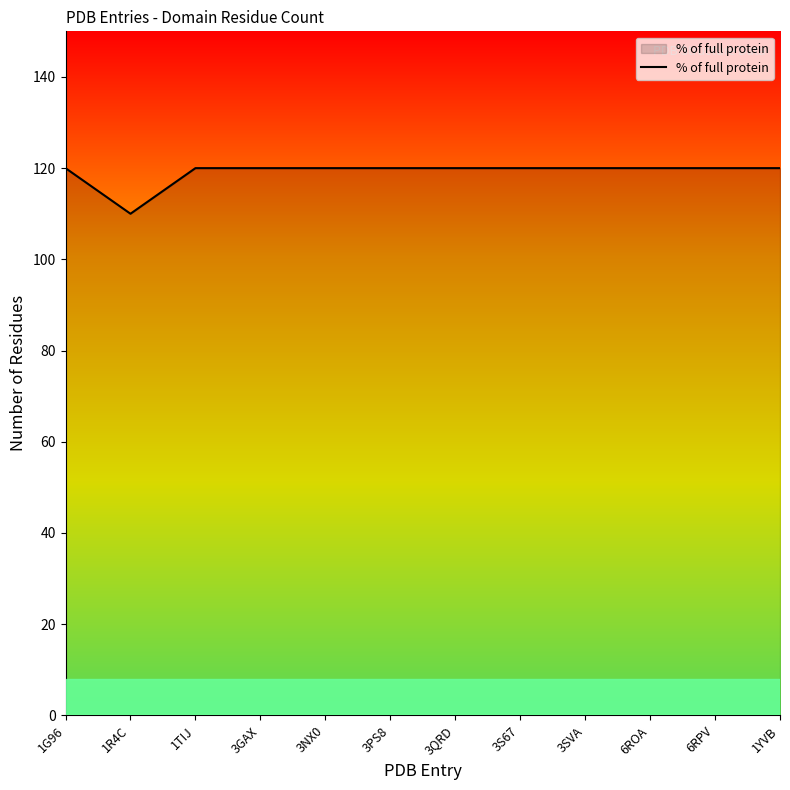

True or false: the data shows 120 at 3PS8.

True